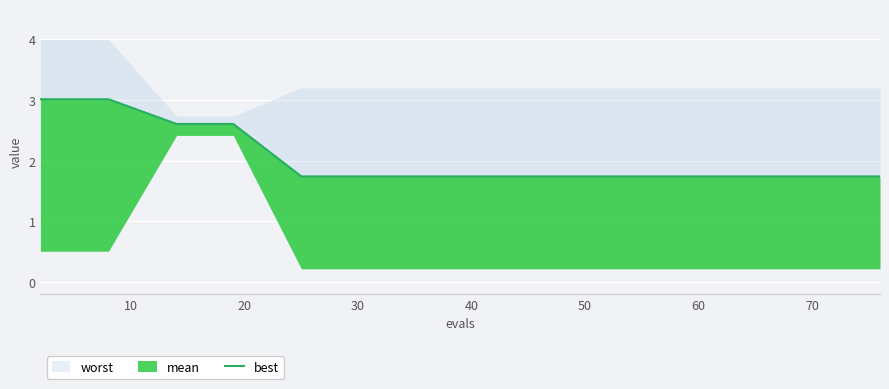

What is the value of the 7th point from the left?

1.7